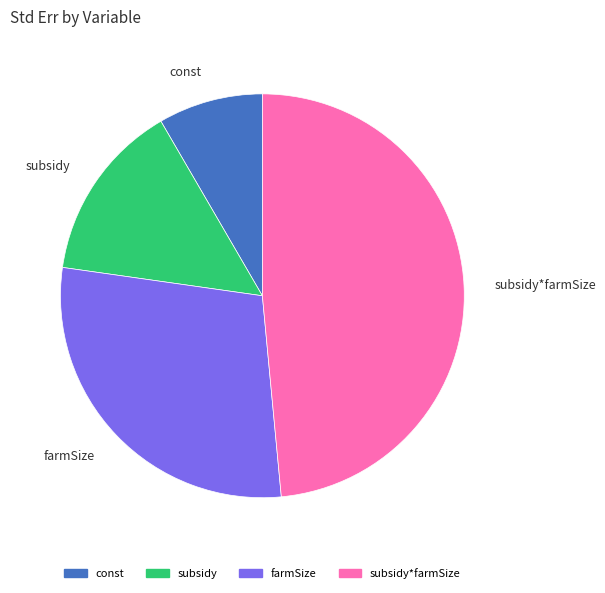

True or false: farmSize accounts for 43% of the total.

False